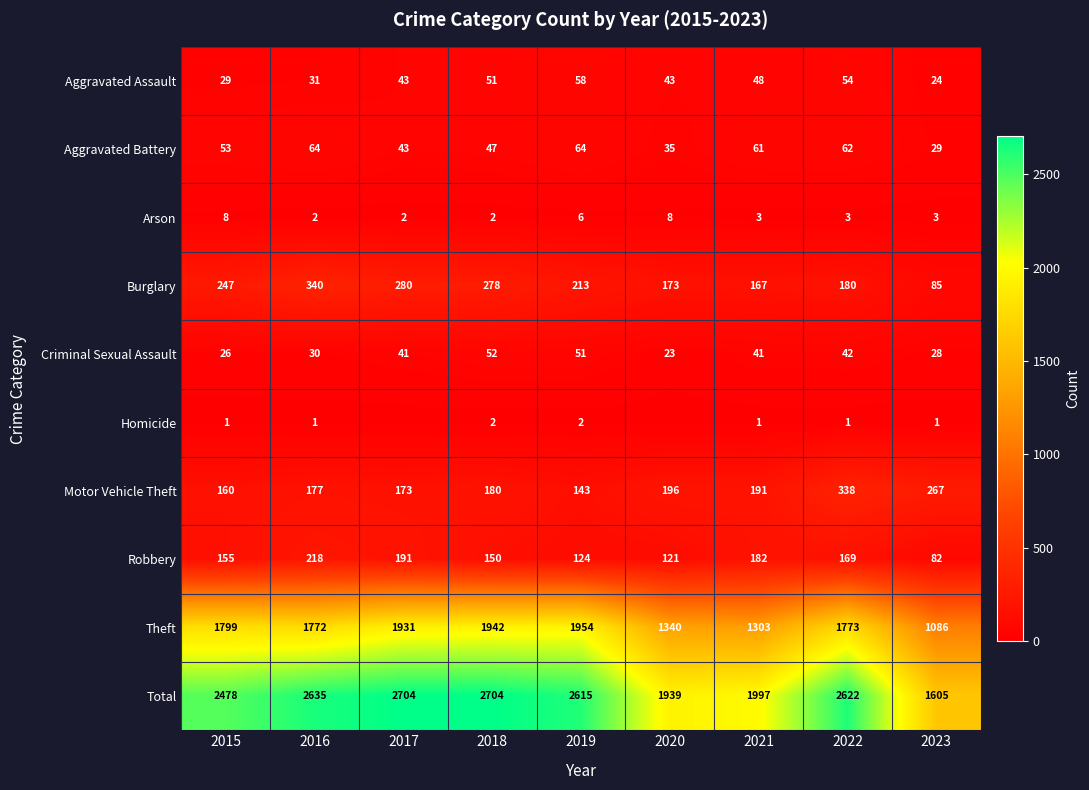

At which label does Burglary first exceed 213?

2015